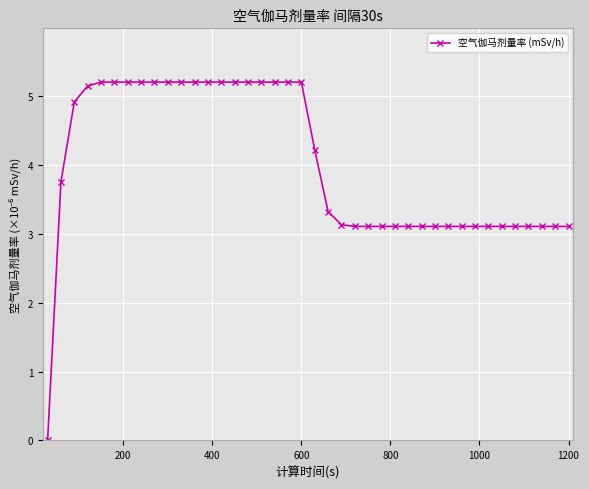

What is the difference between the maximum and second lowest values?

2.1